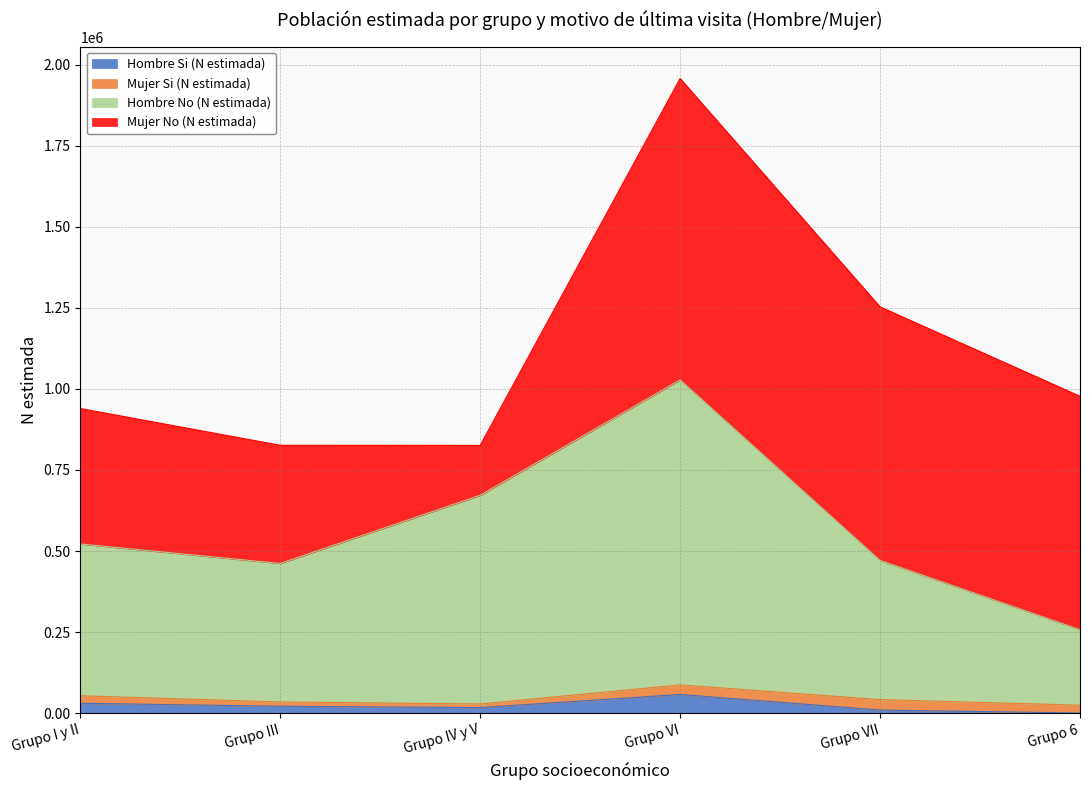

How many lines are shown in the chart?

4